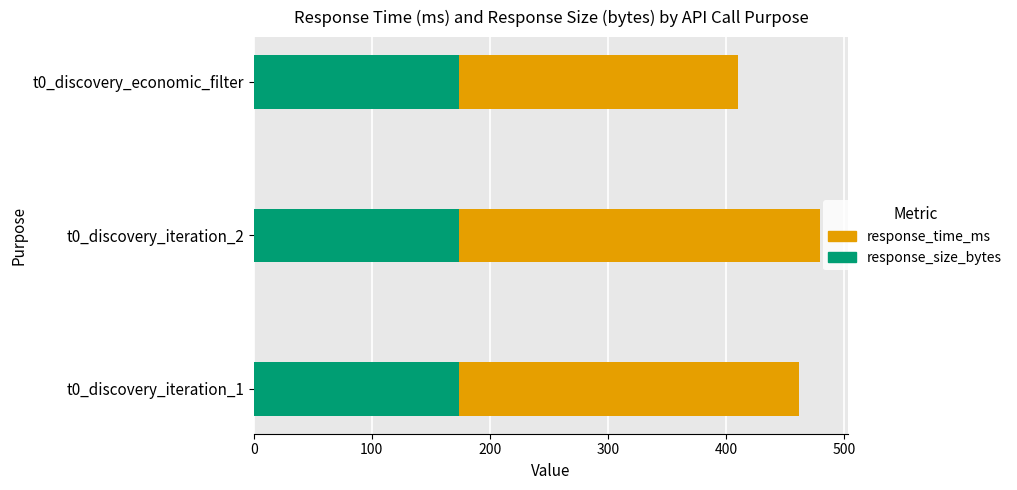

The value of response_size_bytes at t0_discovery_iteration_2 is 263.5. True or false?

False